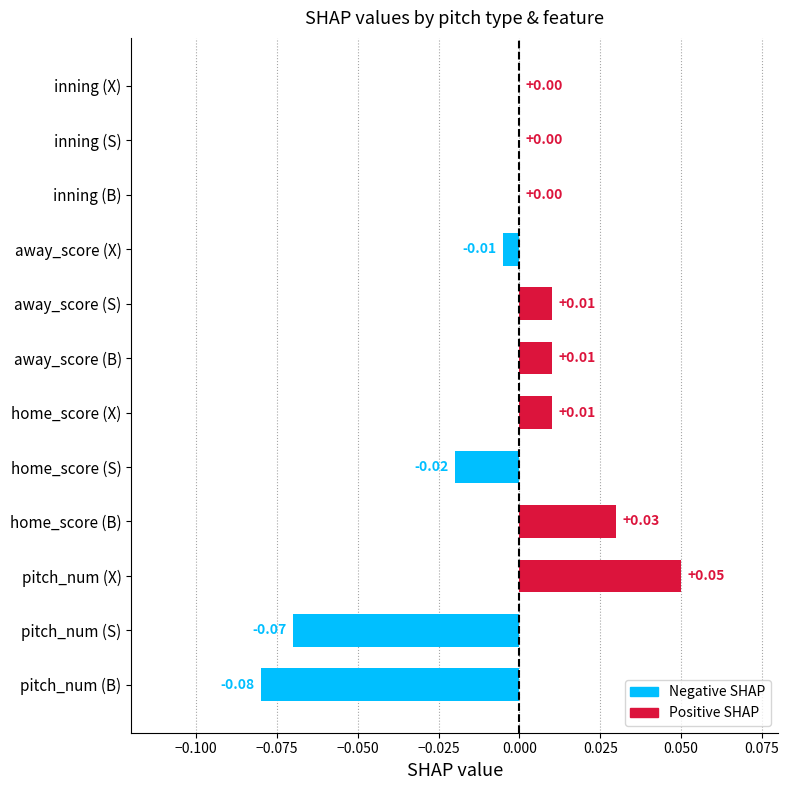

Between home_score (X) and pitch_num (S), which is larger?

home_score (X)